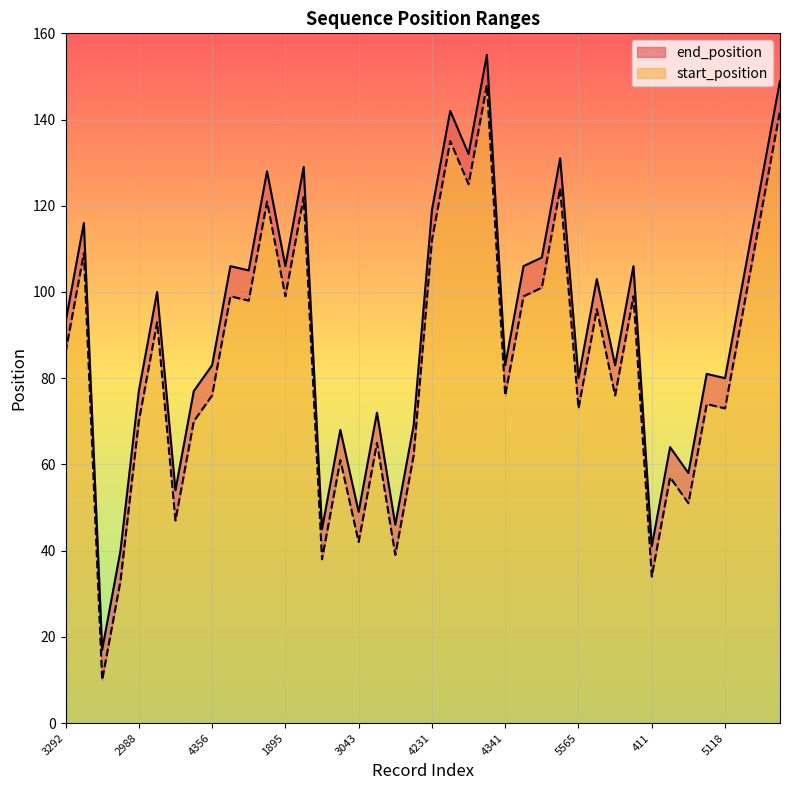

At which category is the sum across all series the highest?

5936